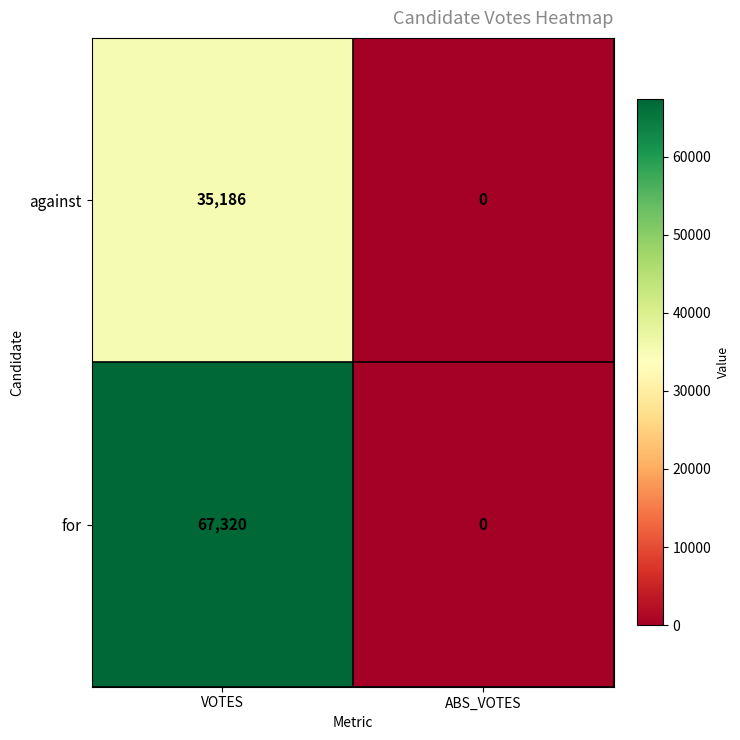

Reading right to left, extract all data points from this chart.

against: 0	35186
for: 0	67320